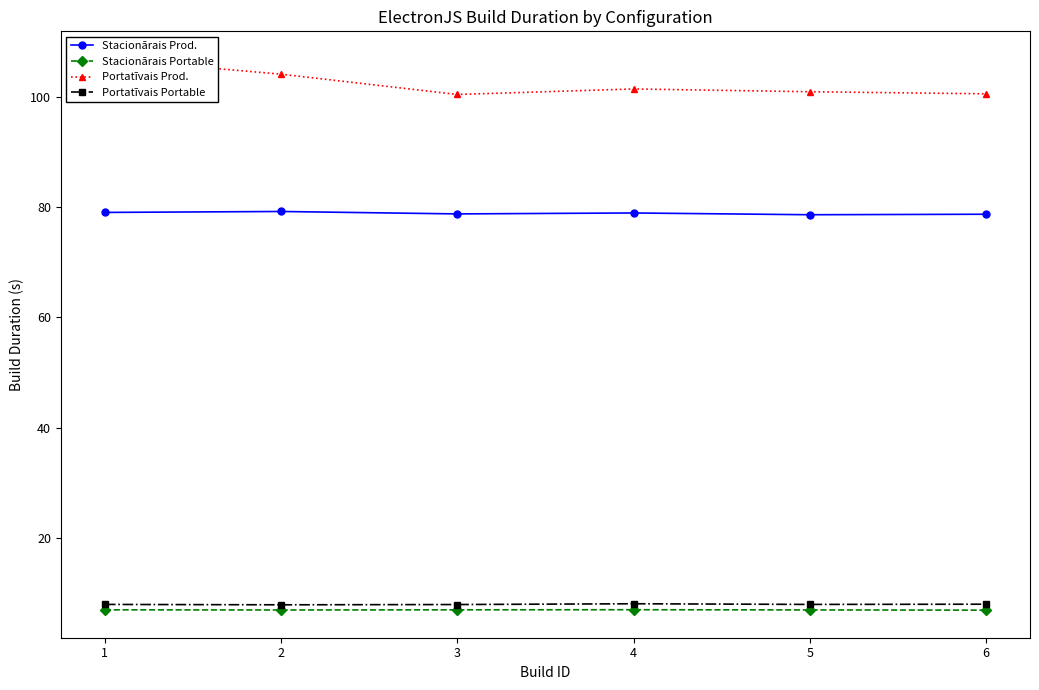

Read the Portatīvais Portable value at 1.

8.0